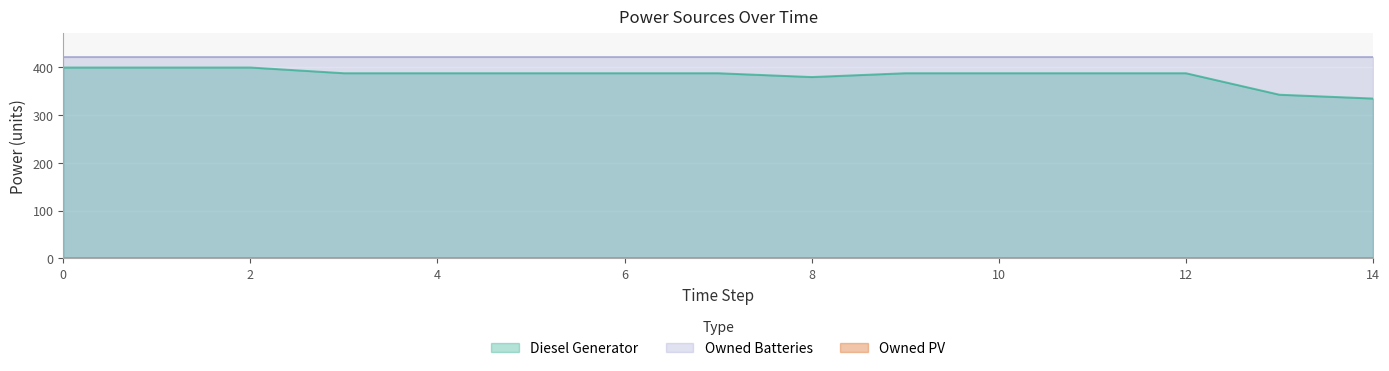

What is the value of the Owned Batteries point at the 1st from the left?

421